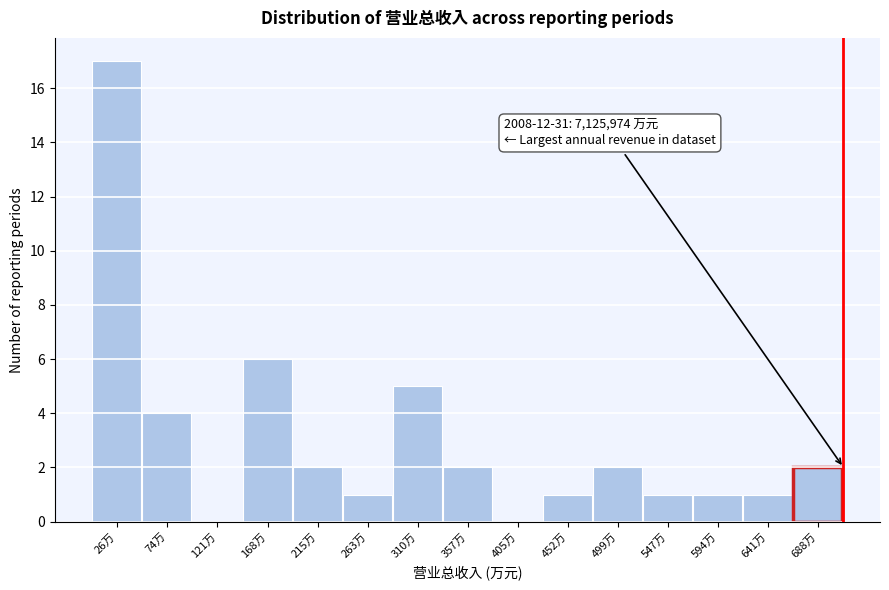

Reading left to right, transcribe all the data shown in this chart.

26万=17	74万=4	121万=0	168万=6	215万=2	263万=1	310万=5	357万=2	405万=0	452万=1	499万=2	547万=1	594万=1	641万=1	688万=2